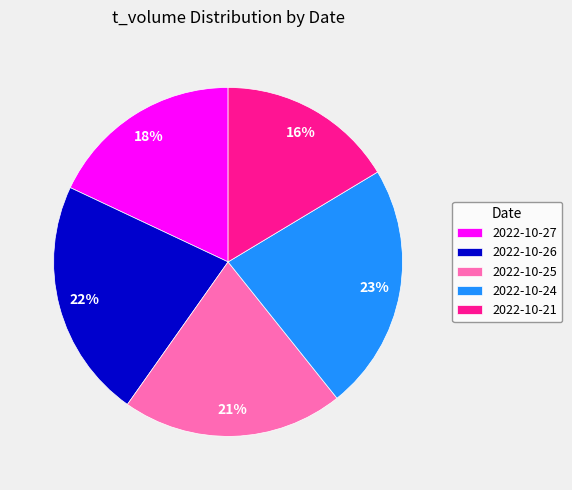

Which category has the biggest portion of the pie?

2022-10-24